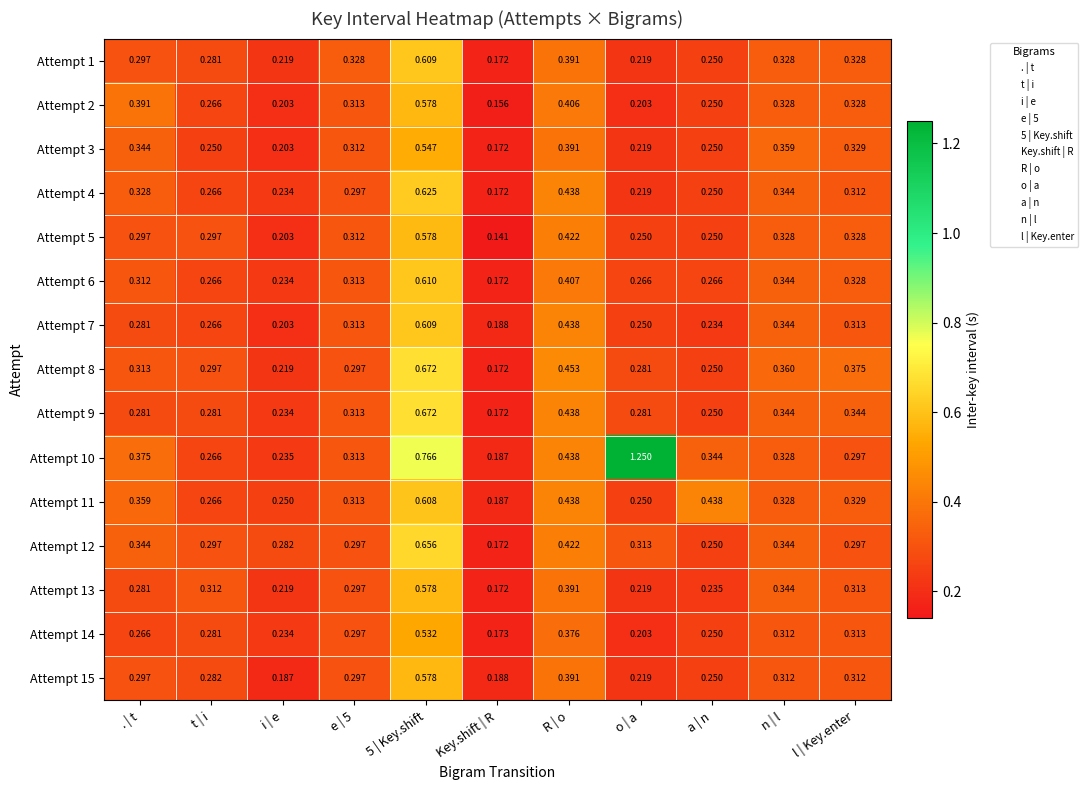

How many categories are shown in the chart?

11